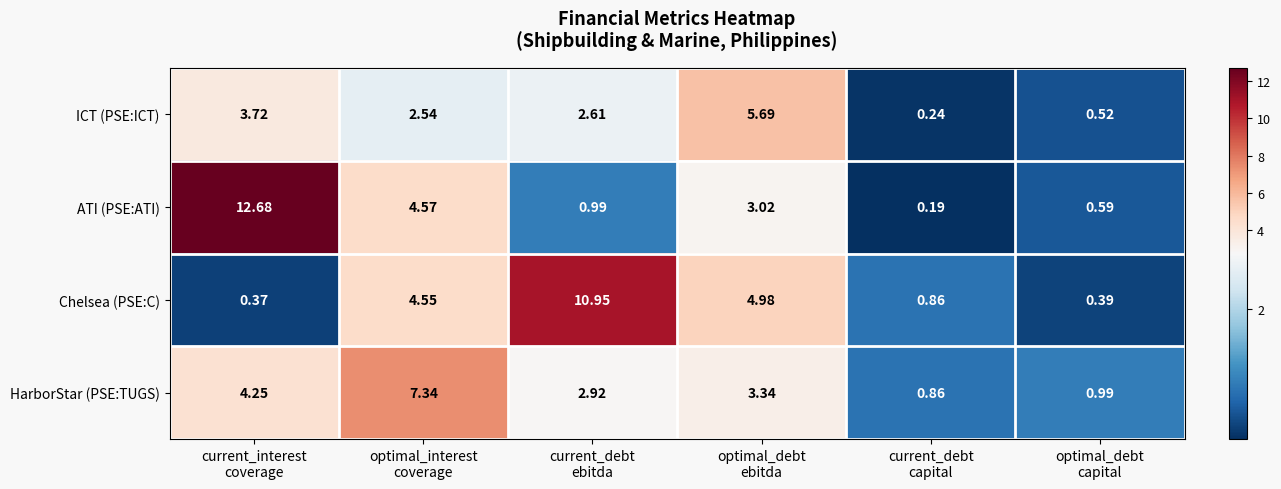

List the series in order of their peak value, highest first.

ATI (PSE:ATI), Chelsea (PSE:C), HarborStar (PSE:TUGS), ICT (PSE:ICT)